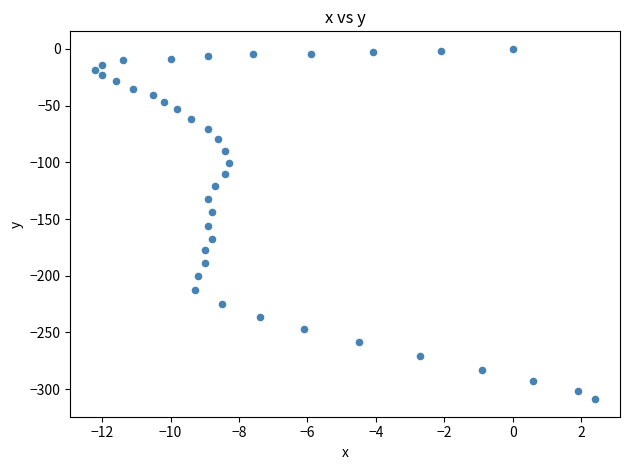

What is the range of Y values (max minus min)?

308.8